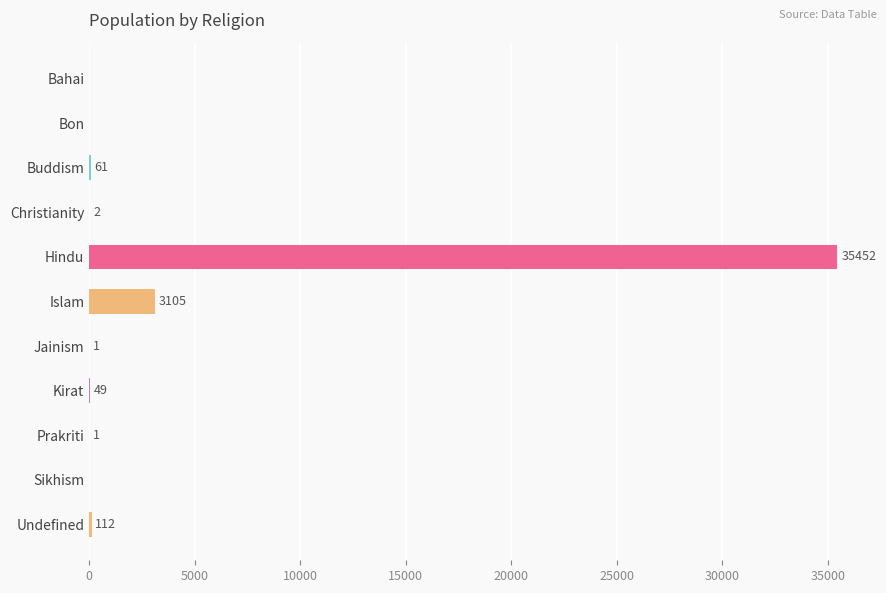

Are the bars horizontal?

Yes